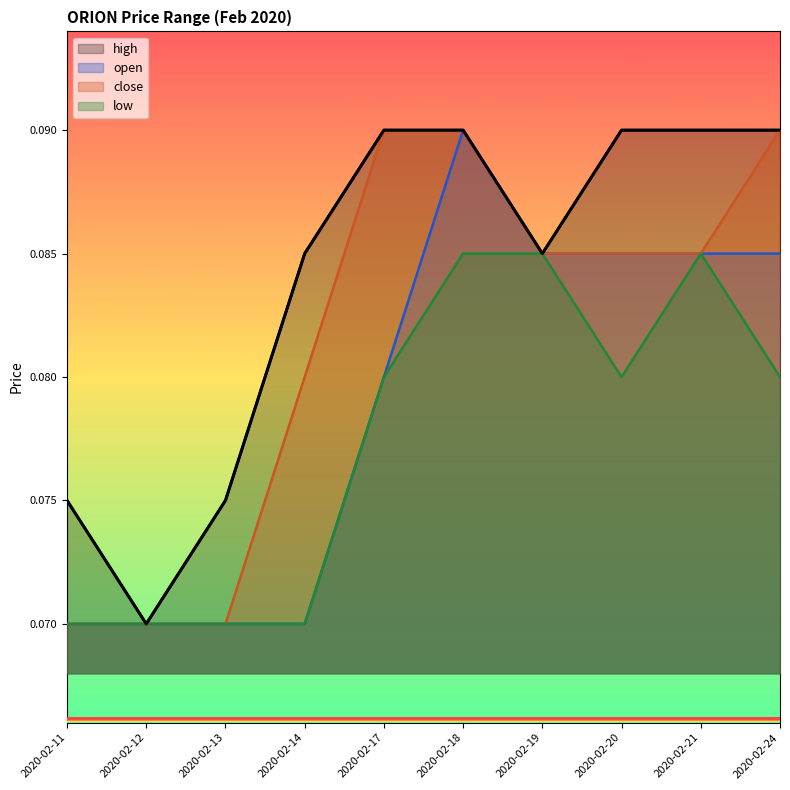

True or false: open and low intersect in this chart.

False